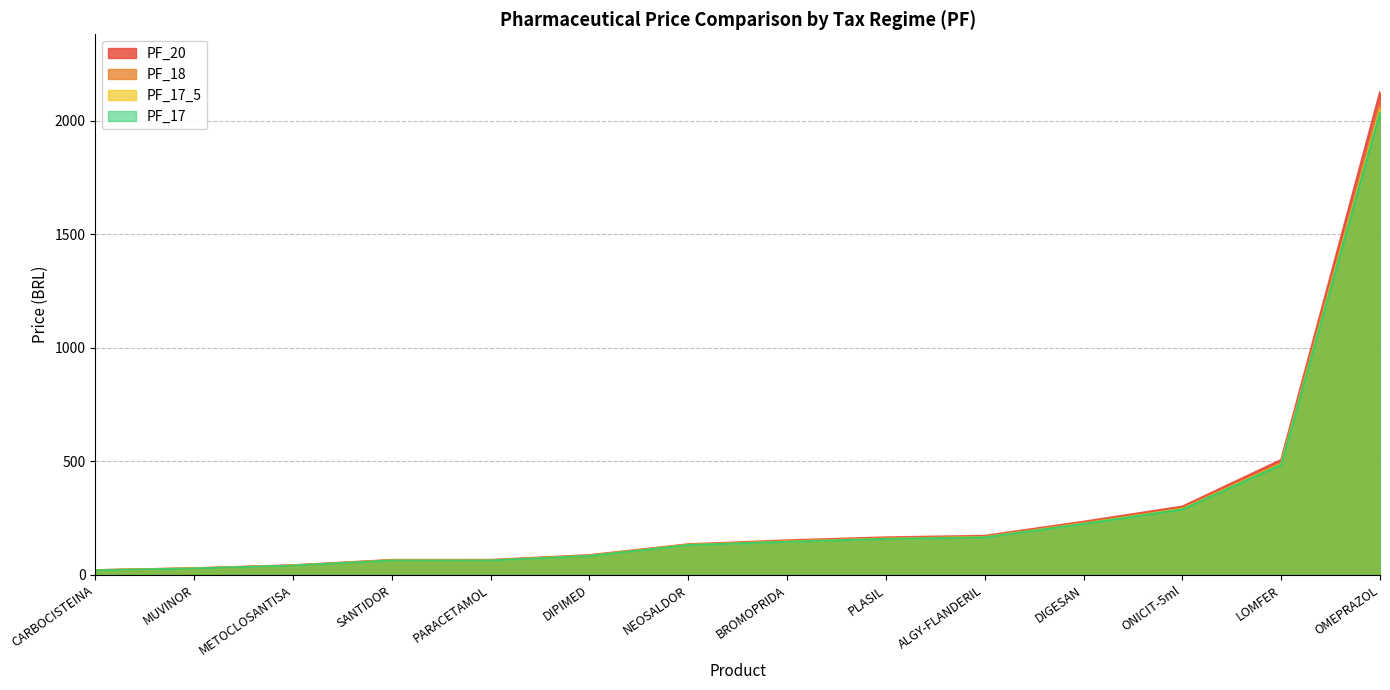

At which category is the sum across all series the highest?

OMEPRAZOL